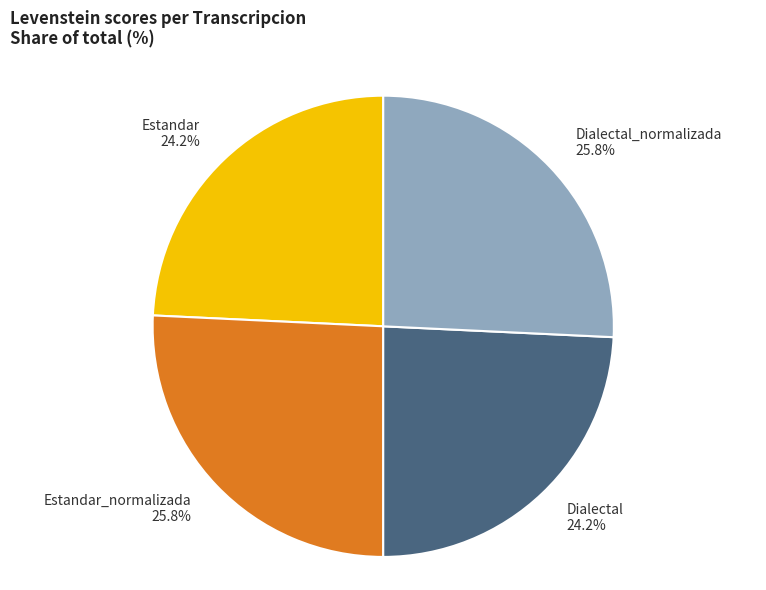

Does Estandar_normalizada 25.8% account for over 50% of the chart?

No